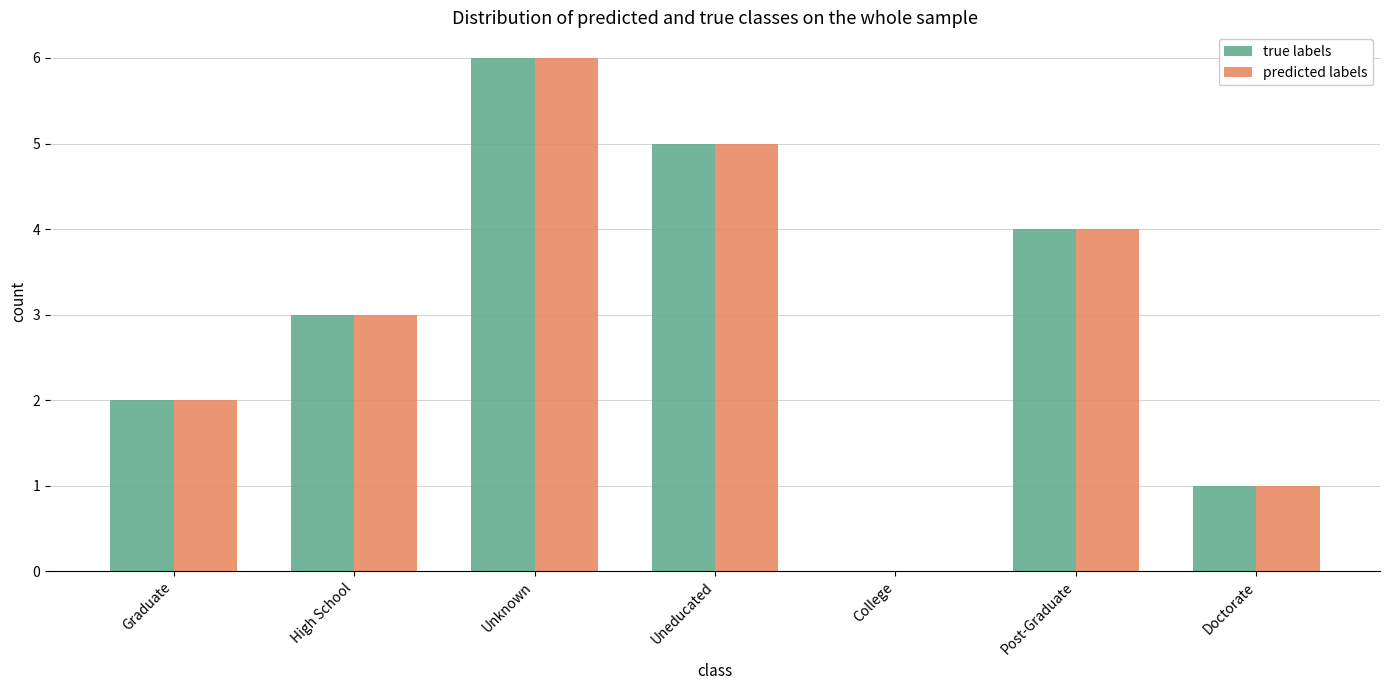

Read the true labels value at Post-Graduate.

4